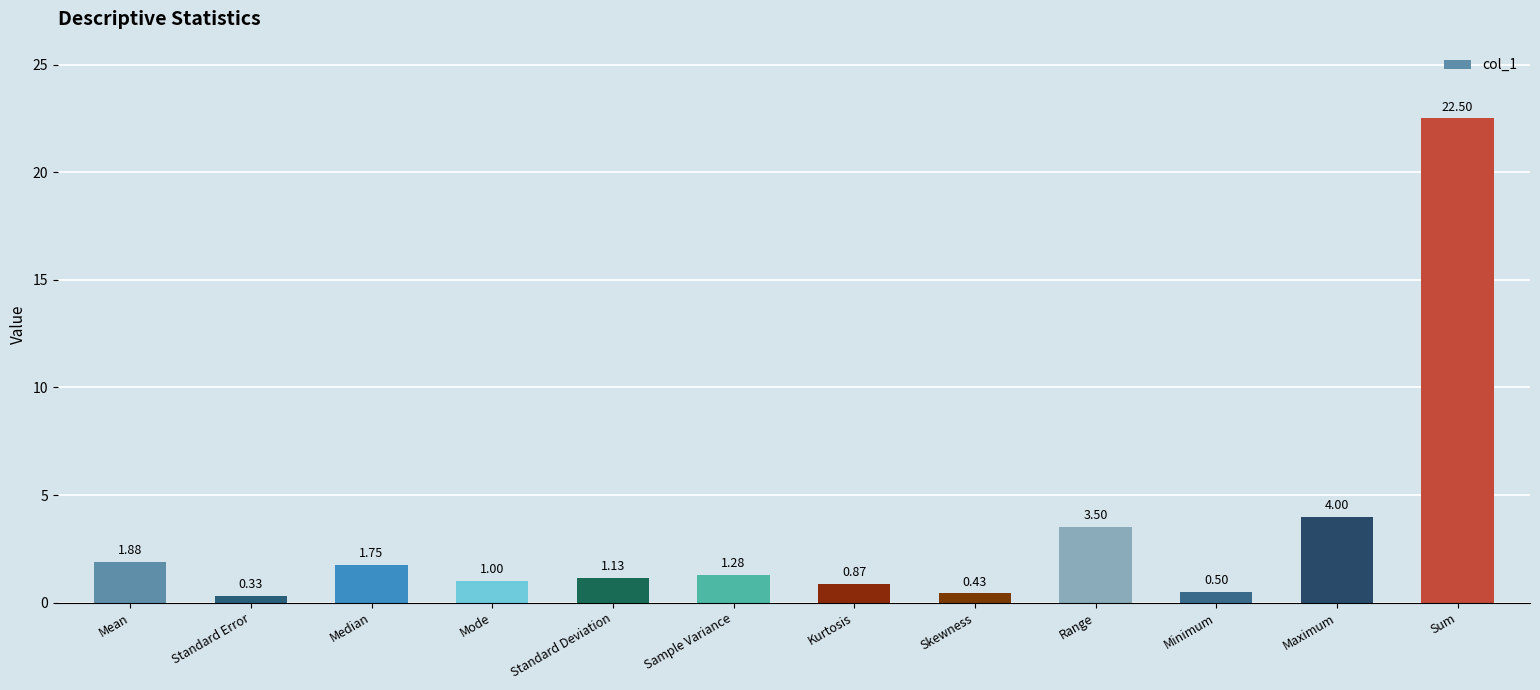

What is the difference between the maximum and minimum values?

22.2